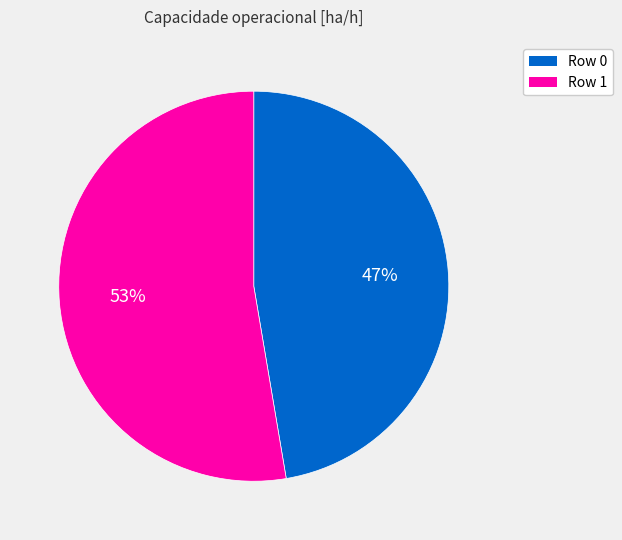

Which has a higher value, Row 1 or Row 0?

Row 1